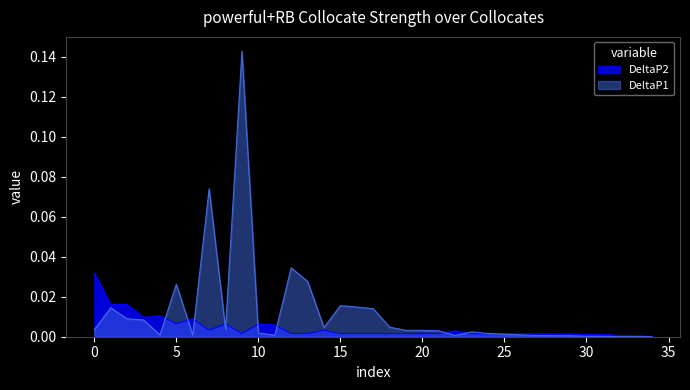

True or false: DeltaP2 and DeltaP1 intersect in this chart.

True